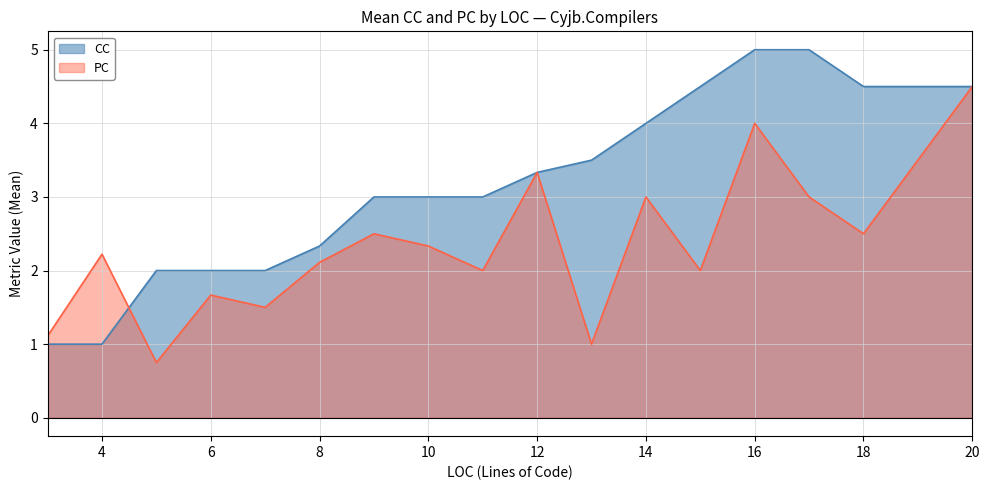

The value of CC at 8 is 3. True or false?

False